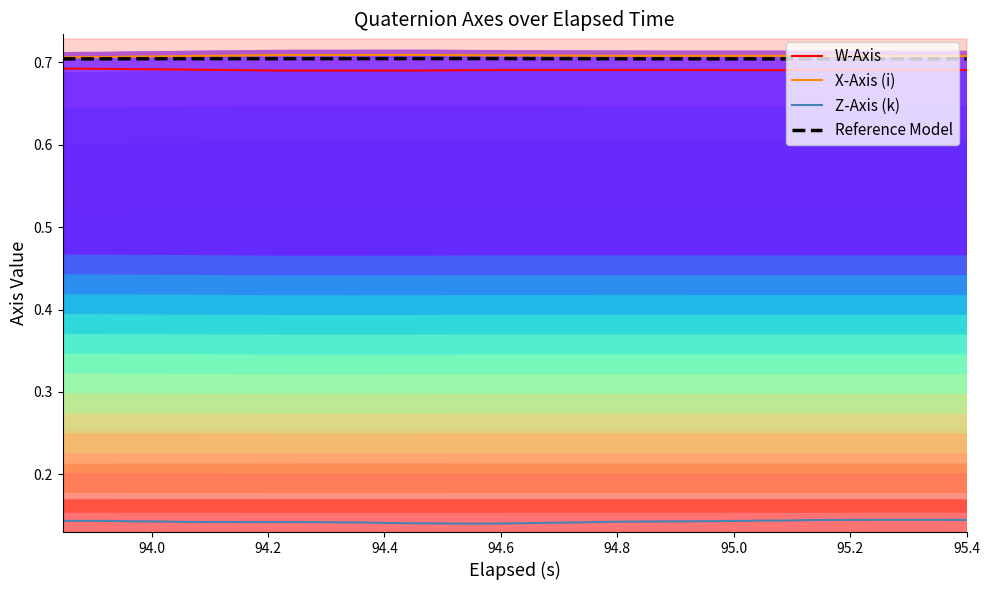

How many categories are shown in the chart?

40